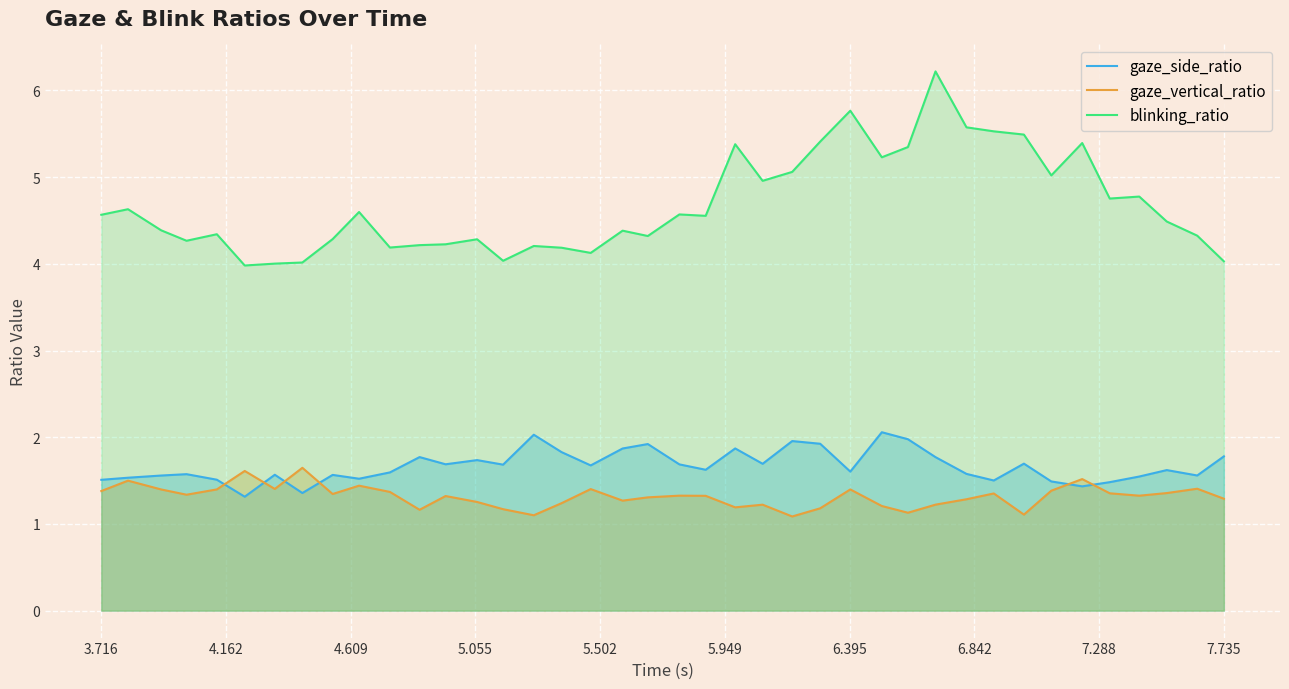

What are all the series names shown in the legend?

gaze_side_ratio, gaze_vertical_ratio, blinking_ratio